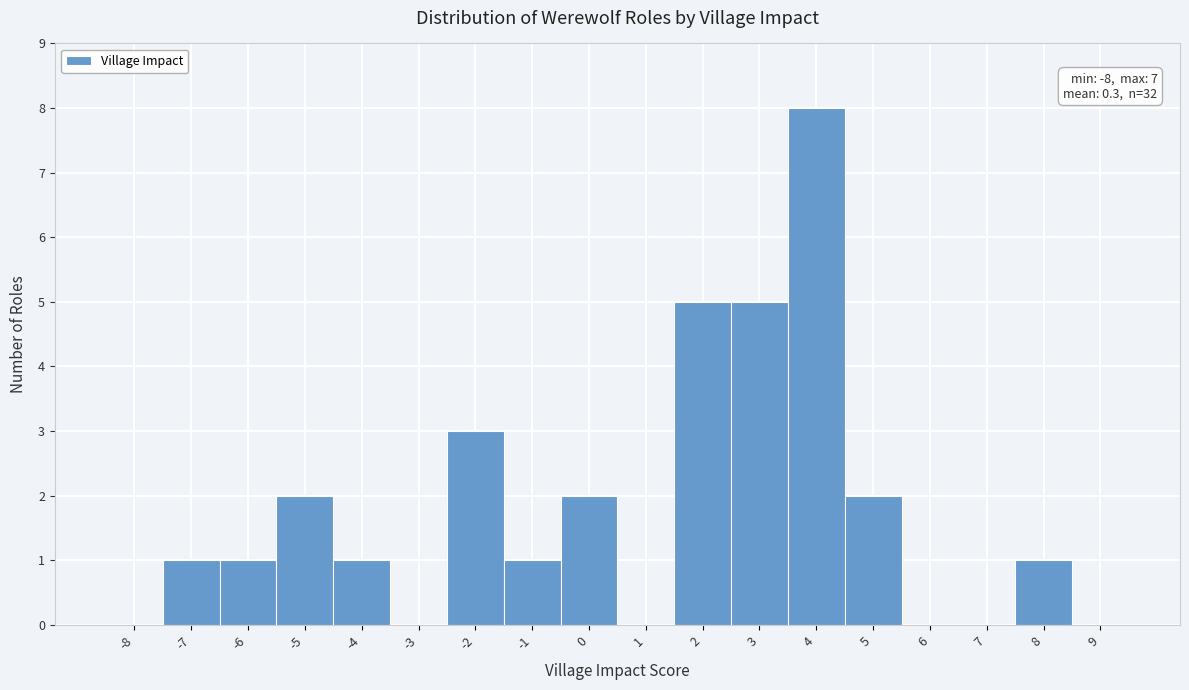

Reading left to right, extract all data points from this chart.

-8=0	-7=1	-6=1	-5=2	-4=1	-3=0	-2=3	-1=1	0=2	1=0	2=5	3=5	4=8	5=2	6=0	7=0	8=1	9=0